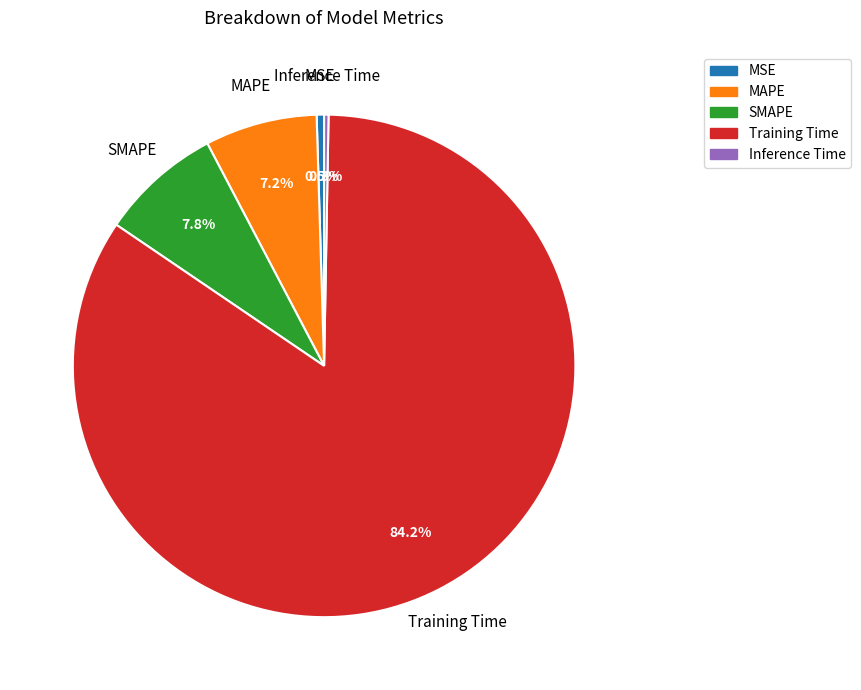

What is the largest slice in the pie chart?

Training Time